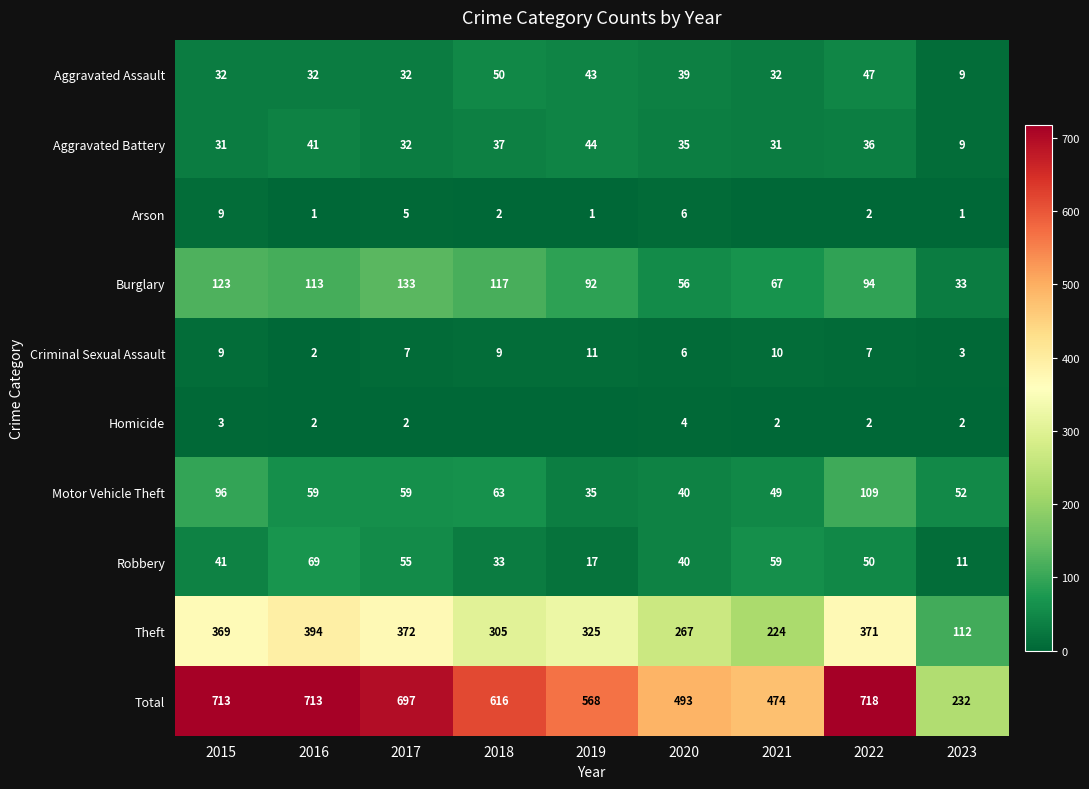

Where is Total nearest to the value 475?

2021